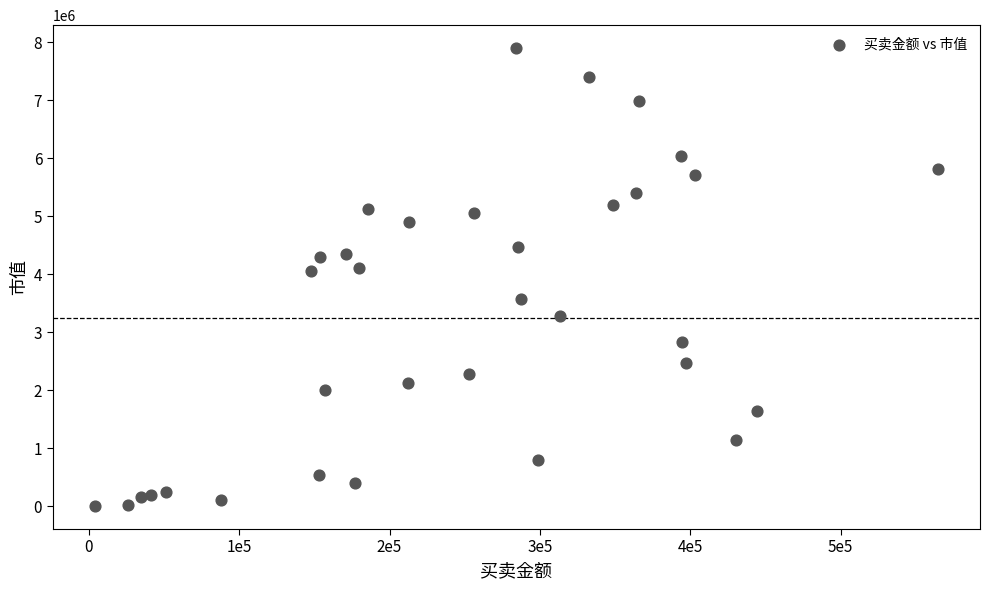

What is the range of Y values (max minus min)?

7893781.3